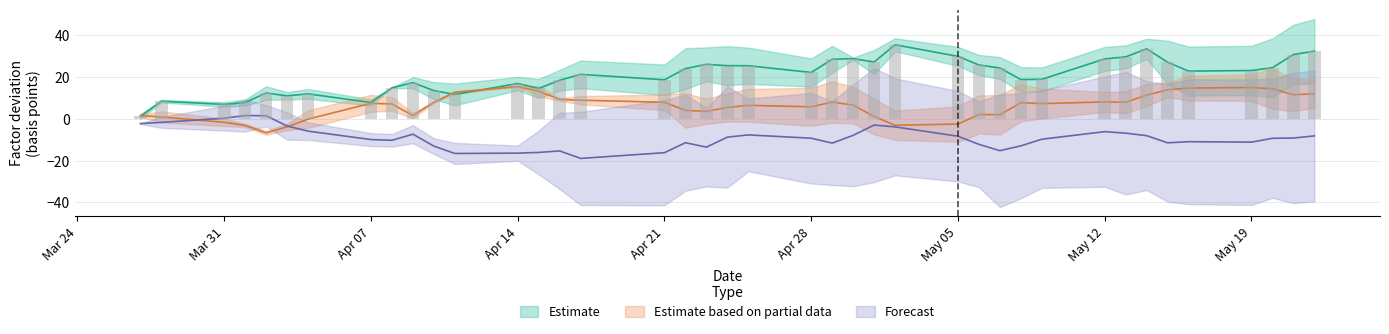

Count the number of categories in the chart.

40